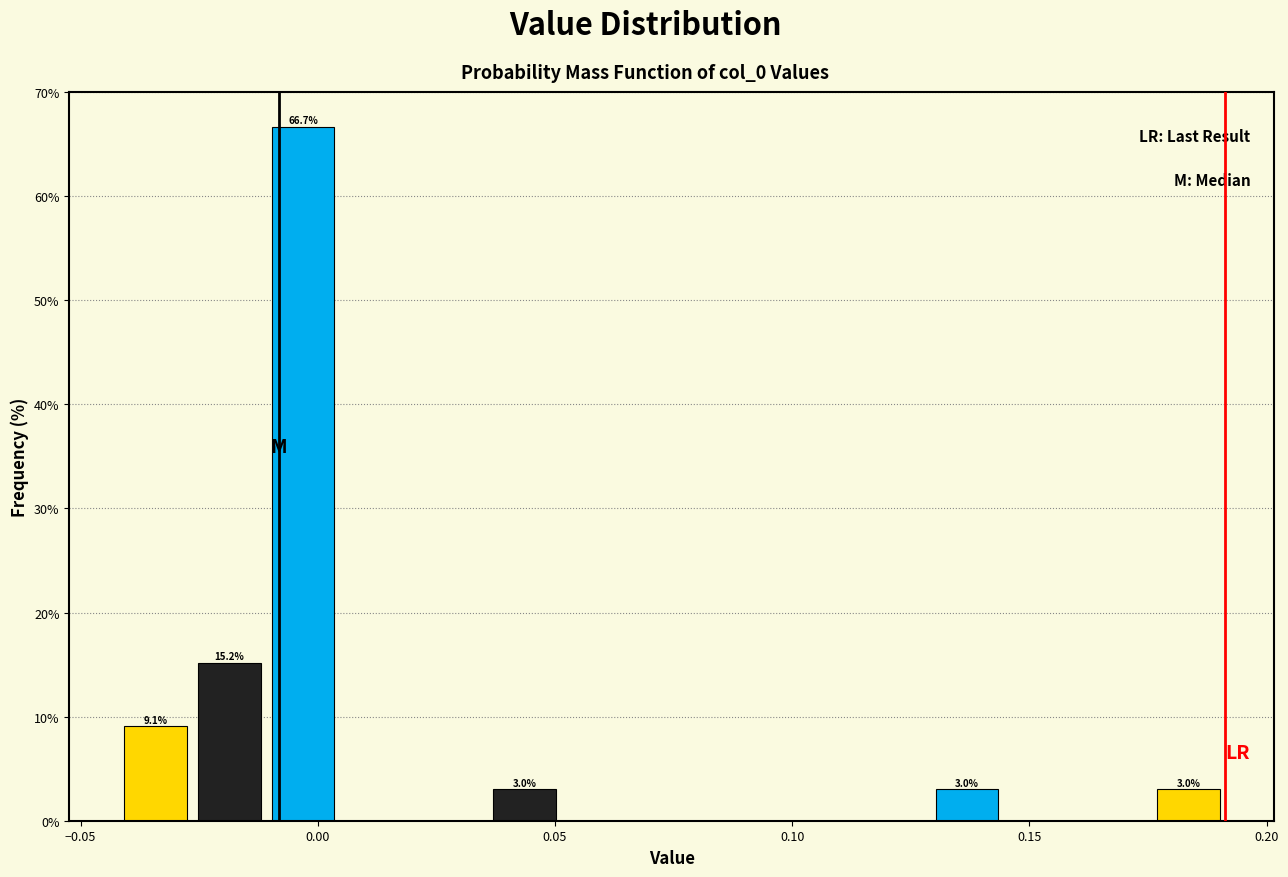

Around what value on the x-axis is the tallest bar? Give the approximate position of its centre, as read against the axis.

-0.005